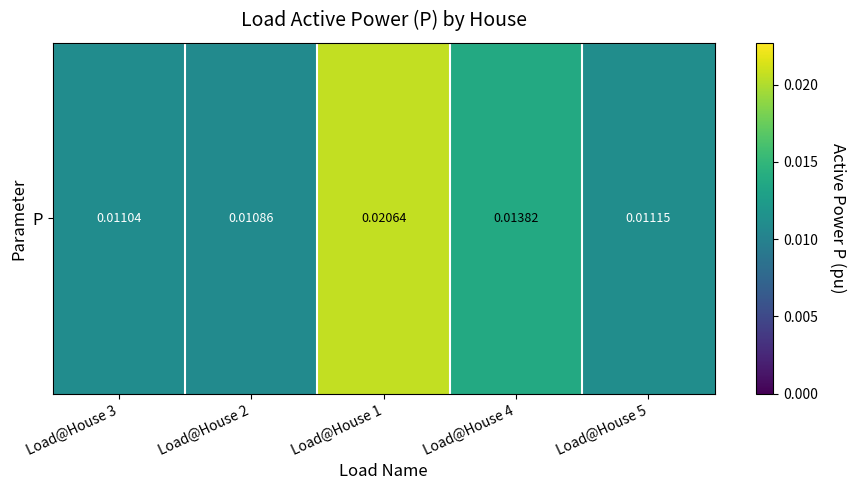

List the labels in order of value, smallest first.

Load@House 2, Load@House 3, Load@House 5, Load@House 4, Load@House 1